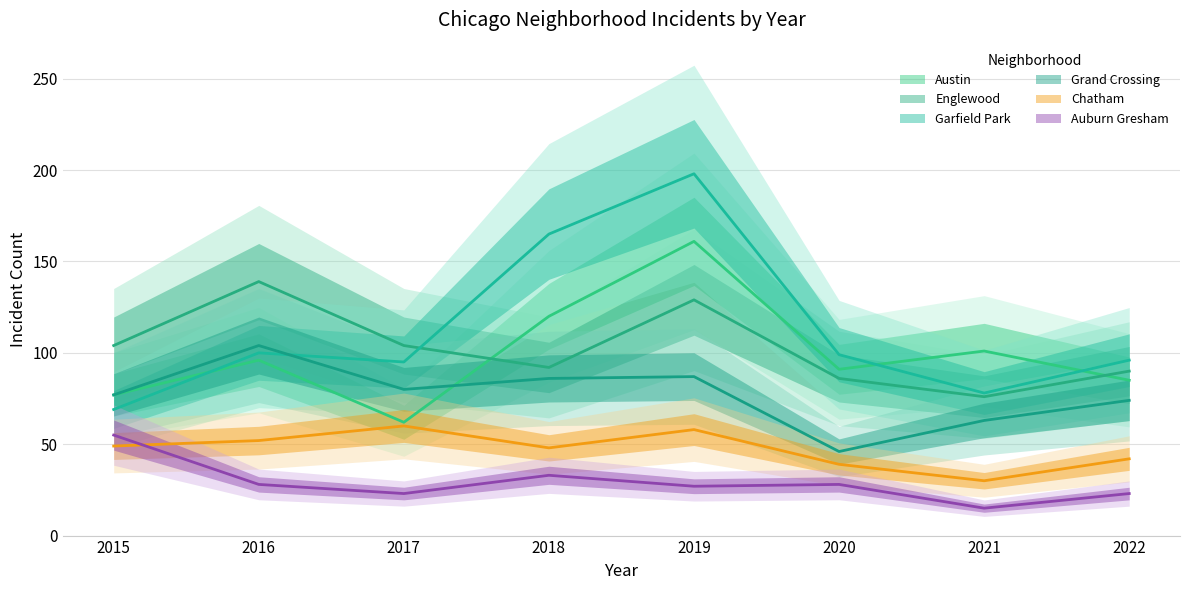

At which category does Chatham reach its first local peak?

2017